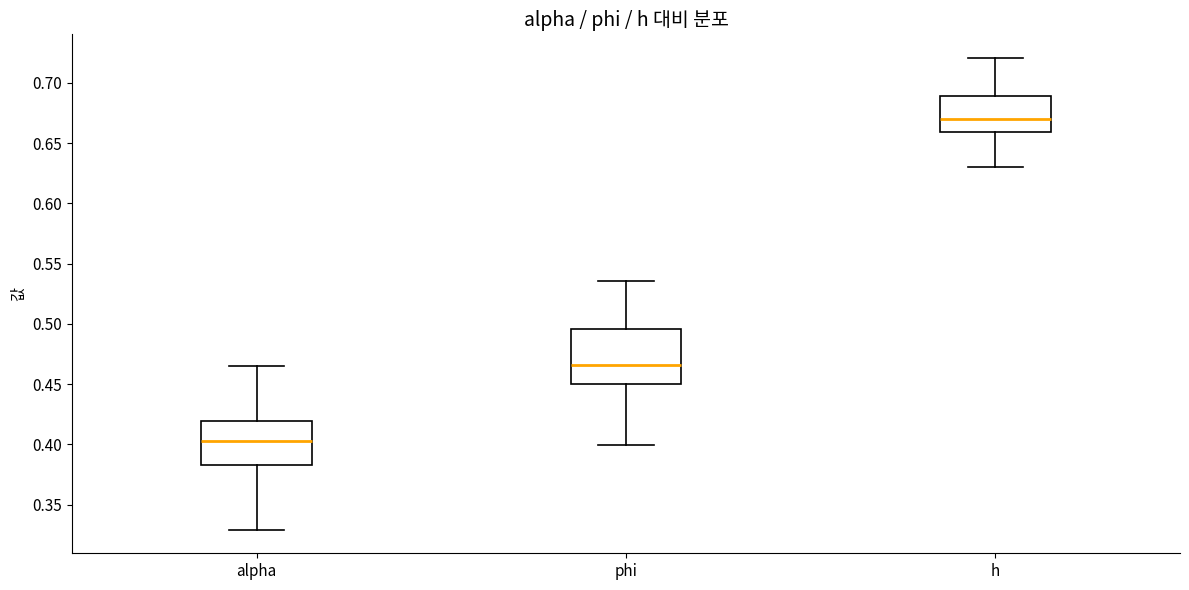

Which box's median line is the lowest?

alpha